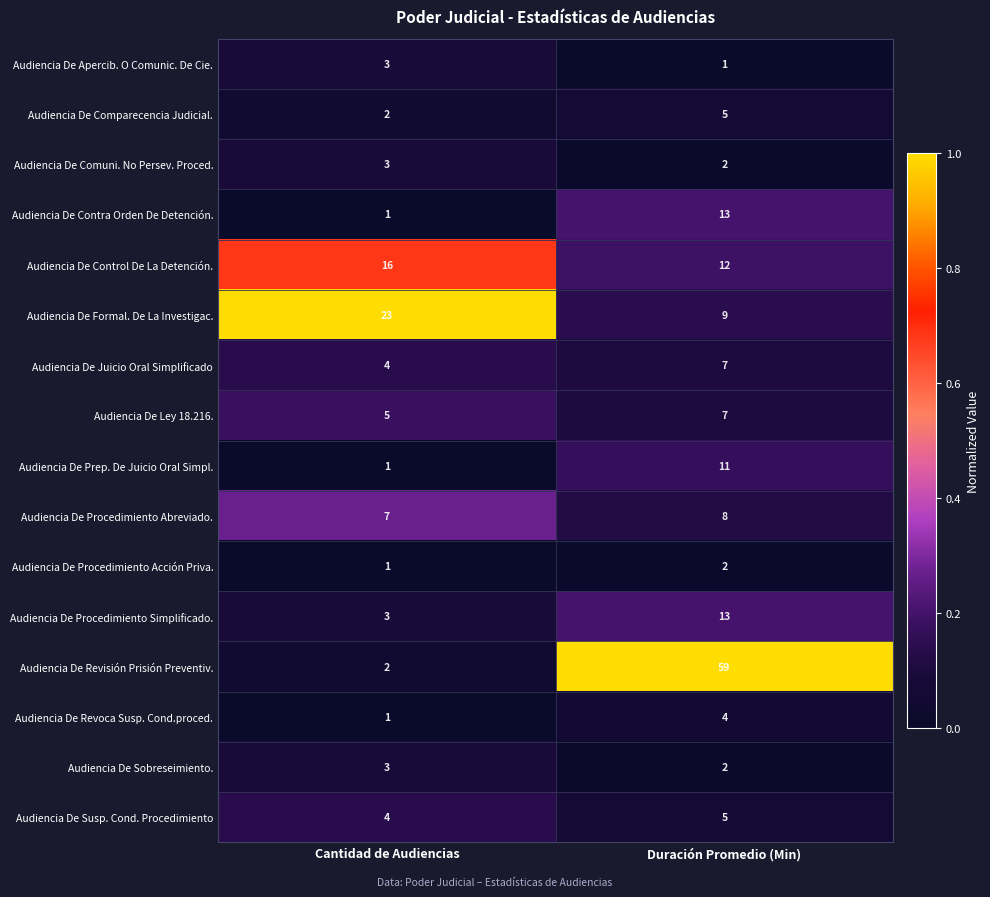

At which category is the sum across all series the highest?

Duración Promedio (Min)